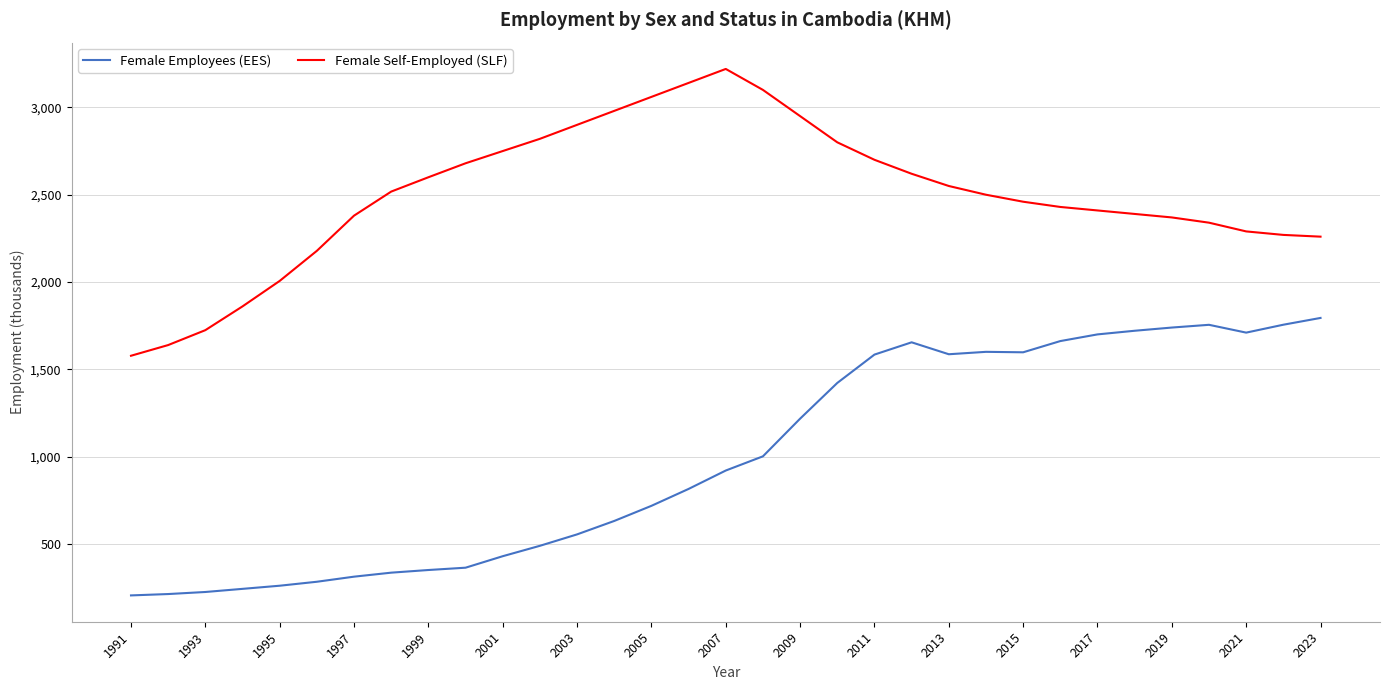

True or false: Female Employees (EES) and Female Self-Employed (SLF) cross at least once.

False